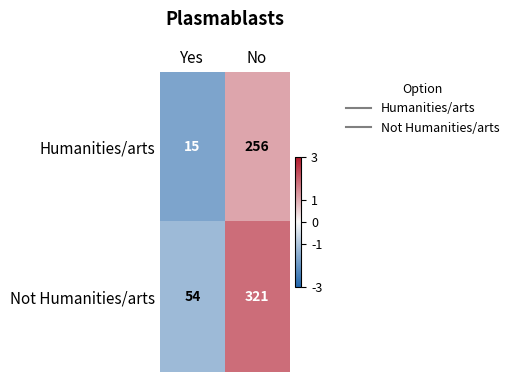

What is the average value of the Not Humanities/arts series?

188